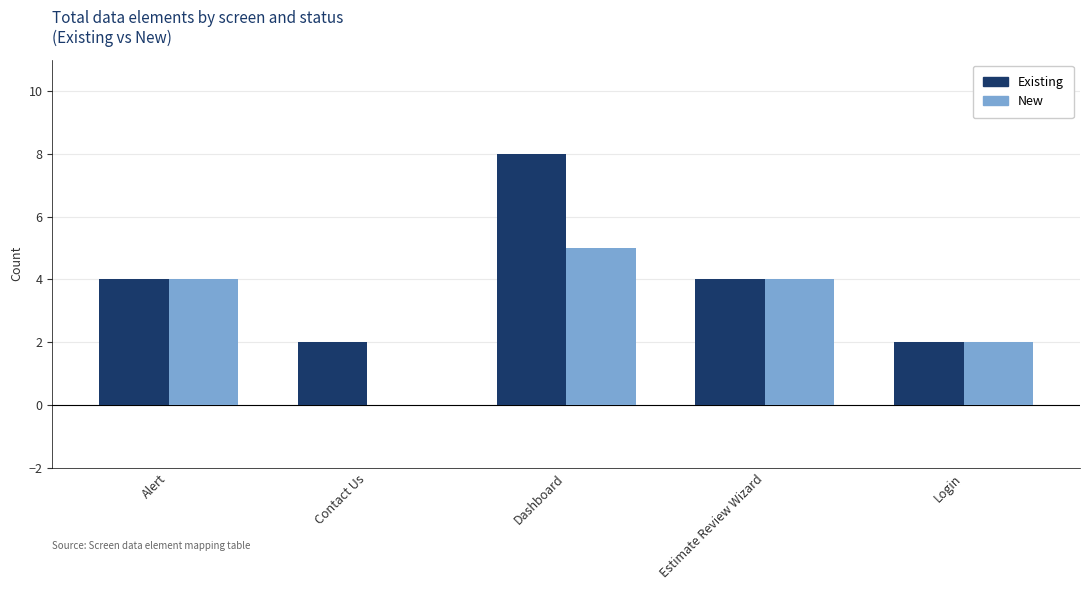

Read the Existing value at Alert.

4